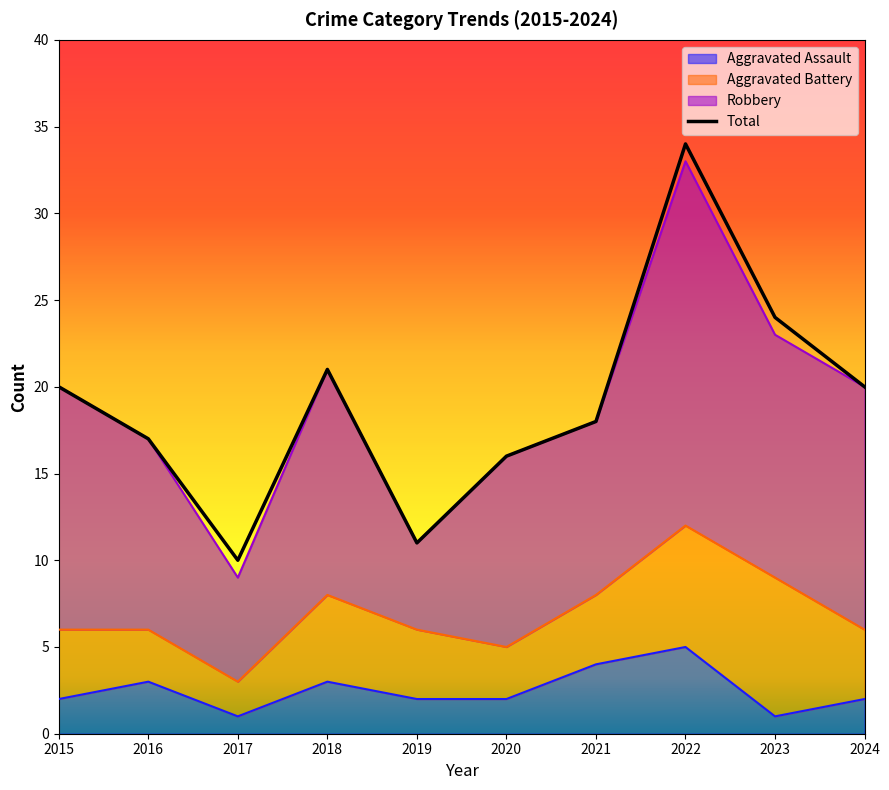

How many data points are less than 20?

5